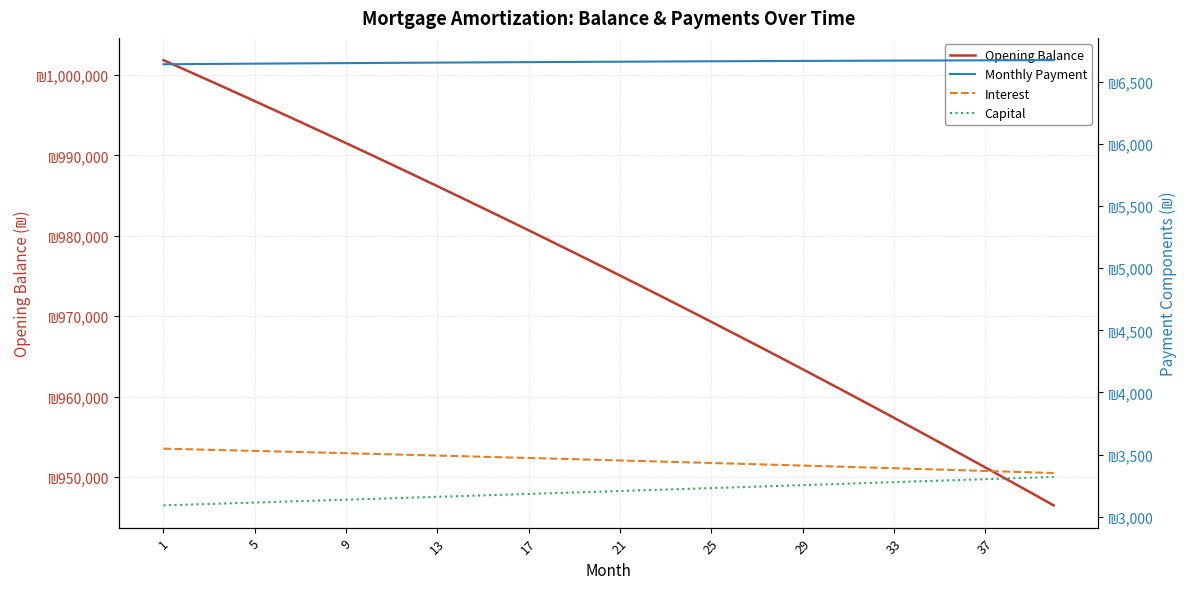

What are all the series names shown in the legend?

Opening Balance, Monthly Payment, Interest, Capital